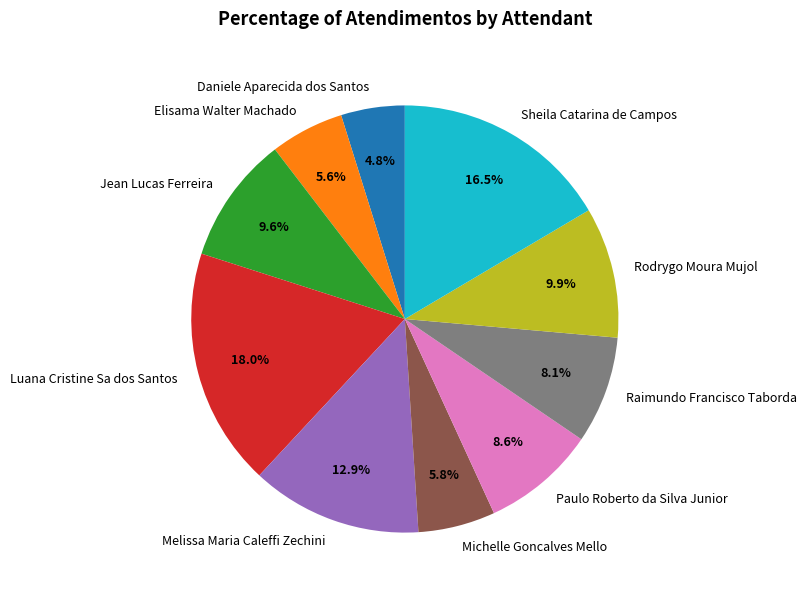

How many segments does this pie chart have?

10